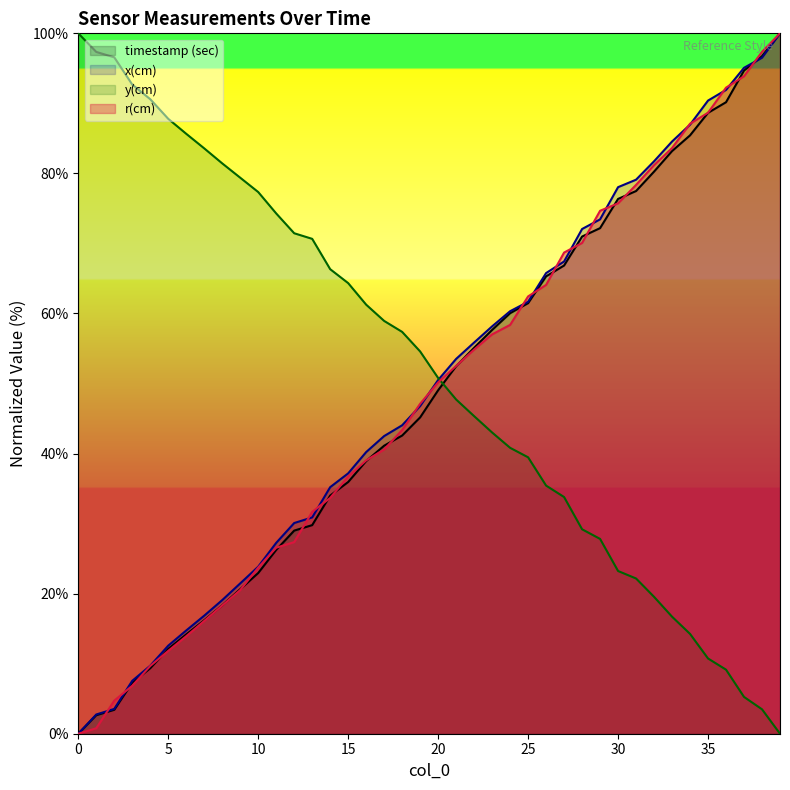

Does the chart display data point markers on the line(s)?

No